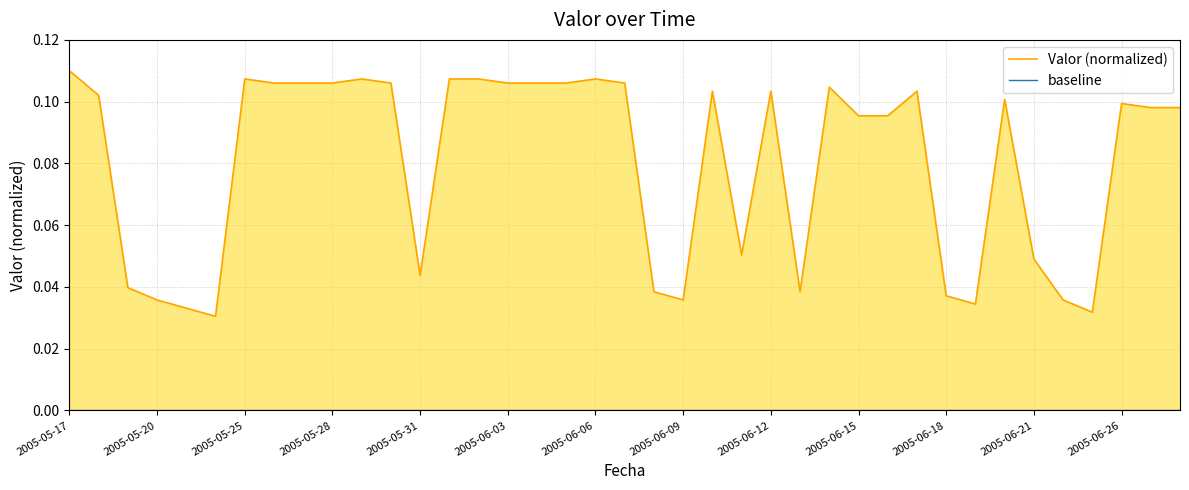

At which category is the sum across all series the highest?

2005-05-17